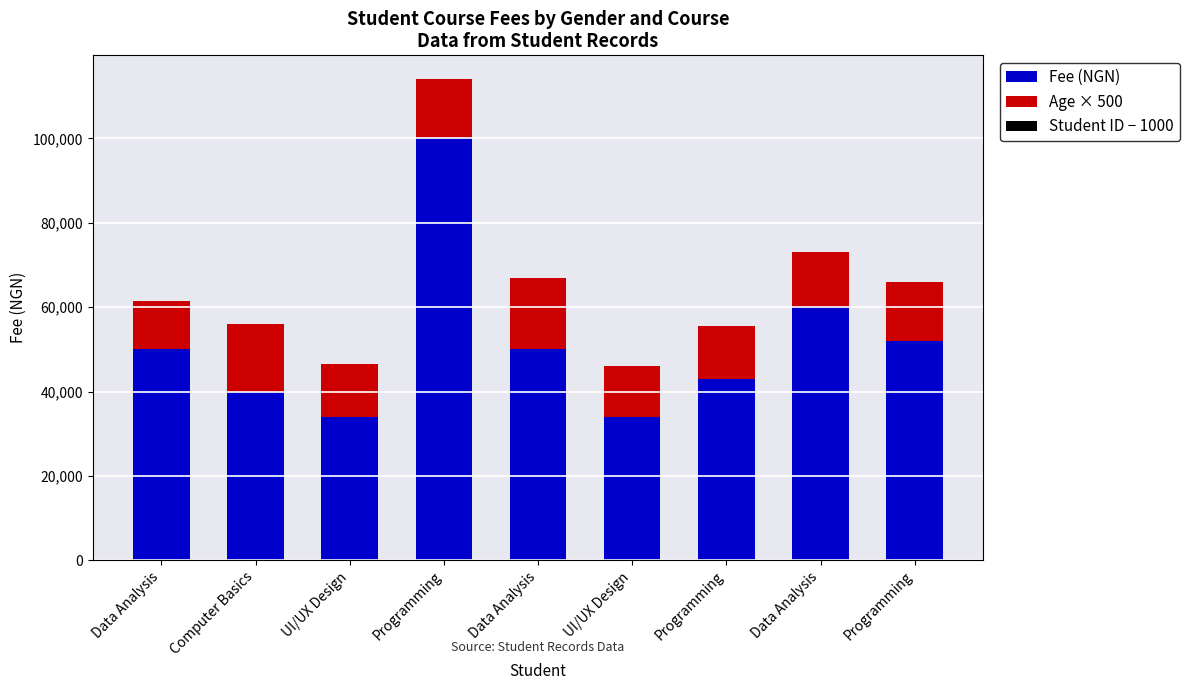

Which series has the widest spread of values?

Fee (NGN)